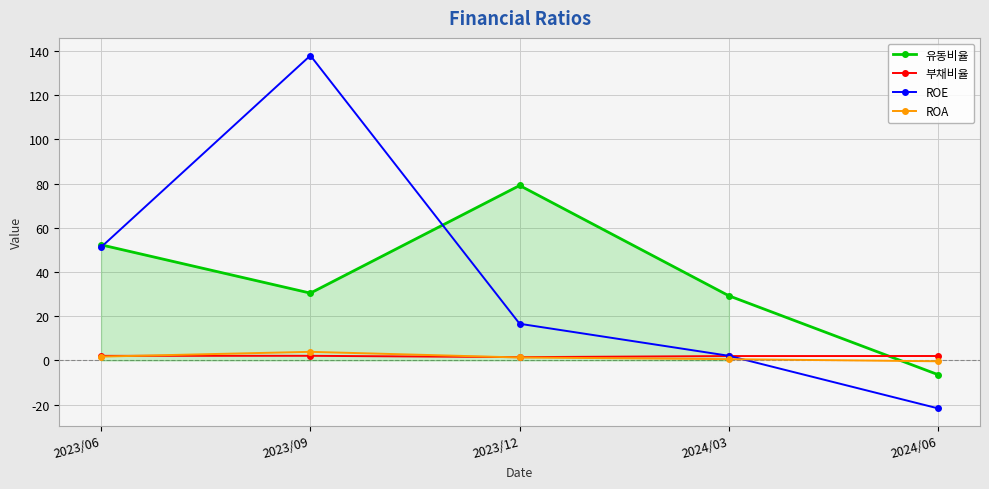

What is the difference between the maximum and minimum values in the 유동비율 series?

85.6